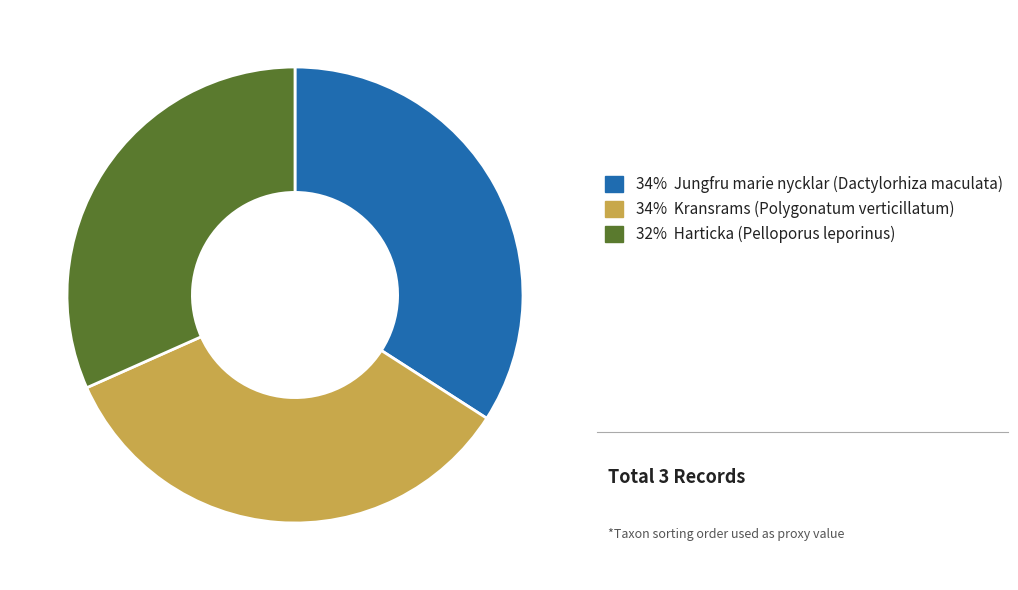

Is the sum of 34% Jungfru marie nycklar (Dactylorhiza maculata) and 34% Kransrams (Polygonatum verticillatum) greater than half?

Yes